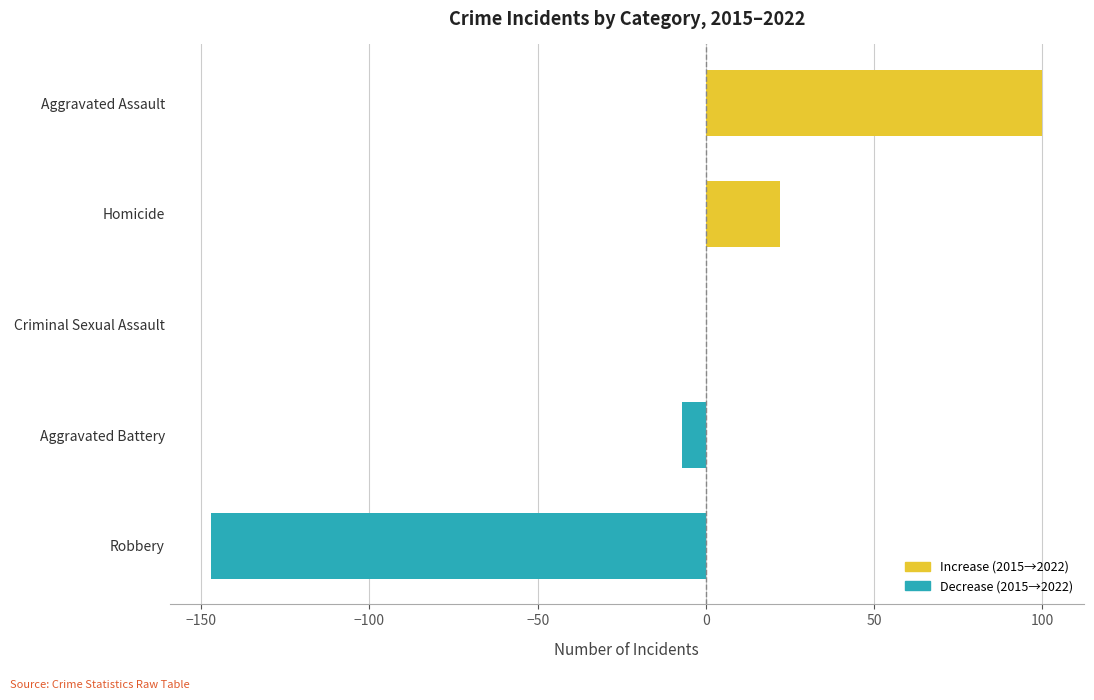

The chart shows a value of -30 at Robbery. True or false?

False